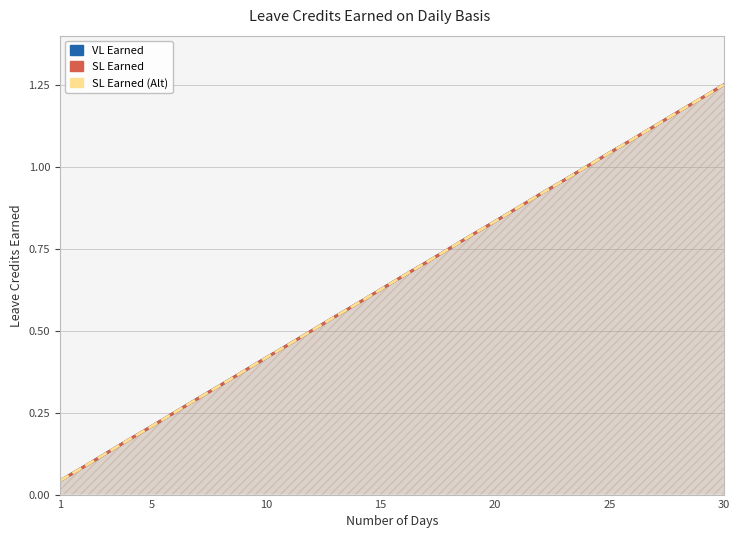

Reading right to left, extract all data points from this chart.

VL Earned: 1.2	1.2	1.2	1.1	1.1	1.0	1.0	1.0	0.9	0.9	0.8	0.8	0.8	0.7	0.7	0.6	0.6	0.5	0.5	0.5	0.4	0.4	0.3	0.3	0.2	0.2	0.2	0.1	0.1	0.0
SL Earned: 1.2	1.2	1.2	1.1	1.1	1.0	1.0	1.0	0.9	0.9	0.8	0.8	0.8	0.7	0.7	0.6	0.6	0.5	0.5	0.5	0.4	0.4	0.3	0.3	0.2	0.2	0.2	0.1	0.1	0.0
SL Earned (Alt): 1.2	1.2	1.2	1.1	1.1	1.0	1.0	1.0	0.9	0.9	0.8	0.8	0.8	0.7	0.7	0.6	0.6	0.5	0.5	0.5	0.4	0.4	0.3	0.3	0.2	0.2	0.2	0.1	0.1	0.0